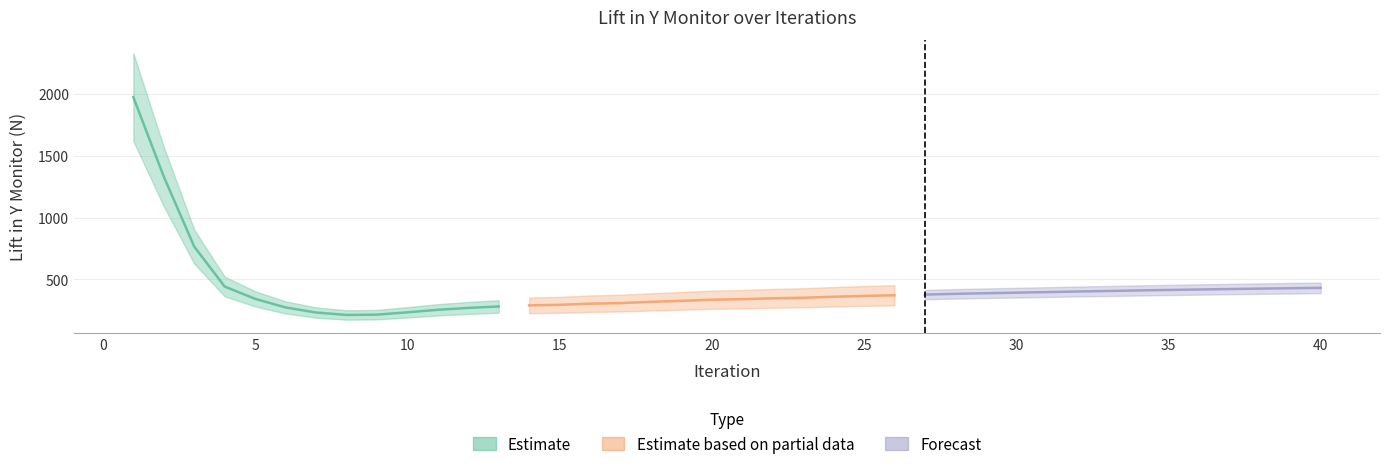

What is the label of the 10th point from the right?

31.0